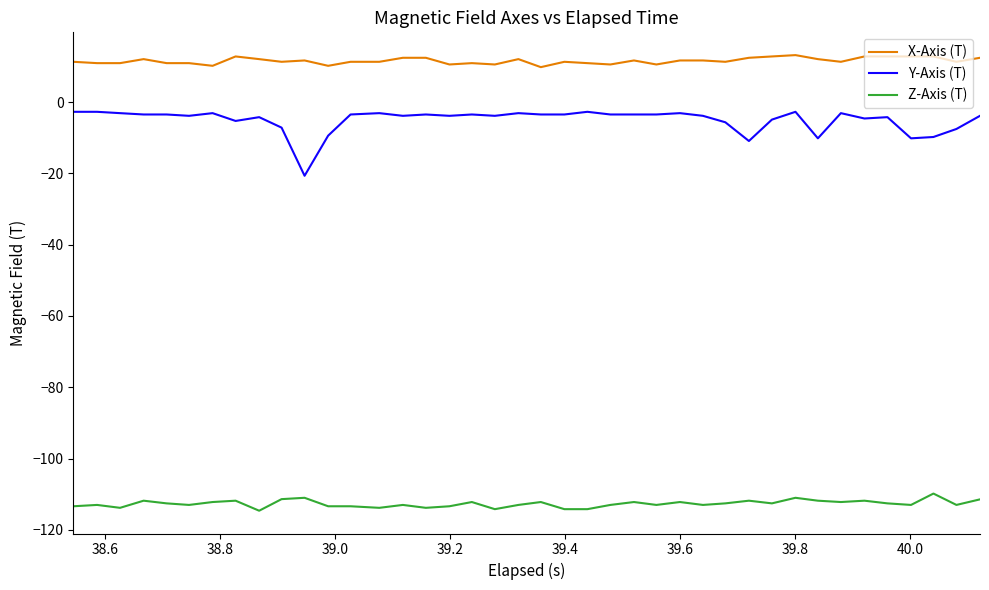

True or false: Y-Axis (T) and Z-Axis (T) cross at least once.

False